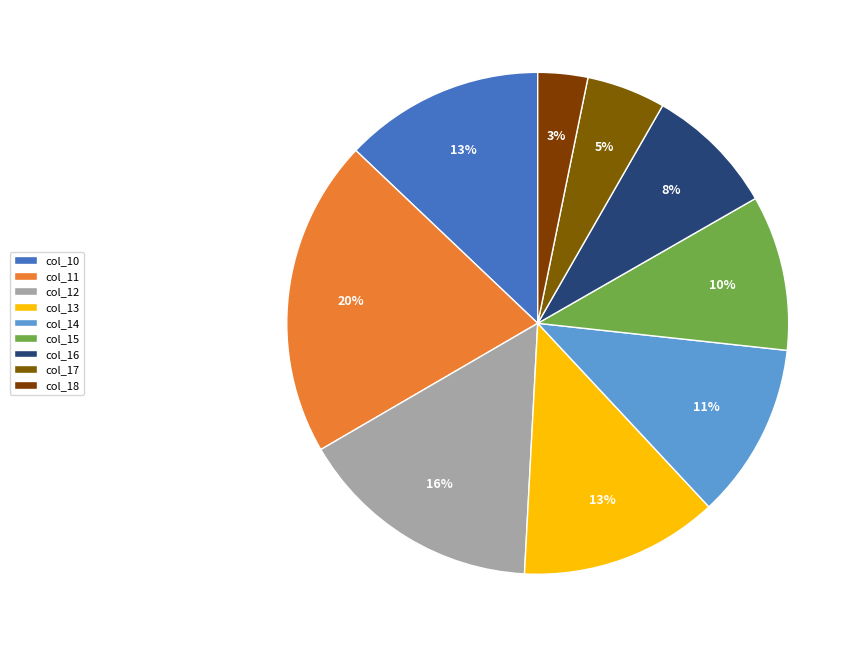

Count the number of slices in the pie.

9